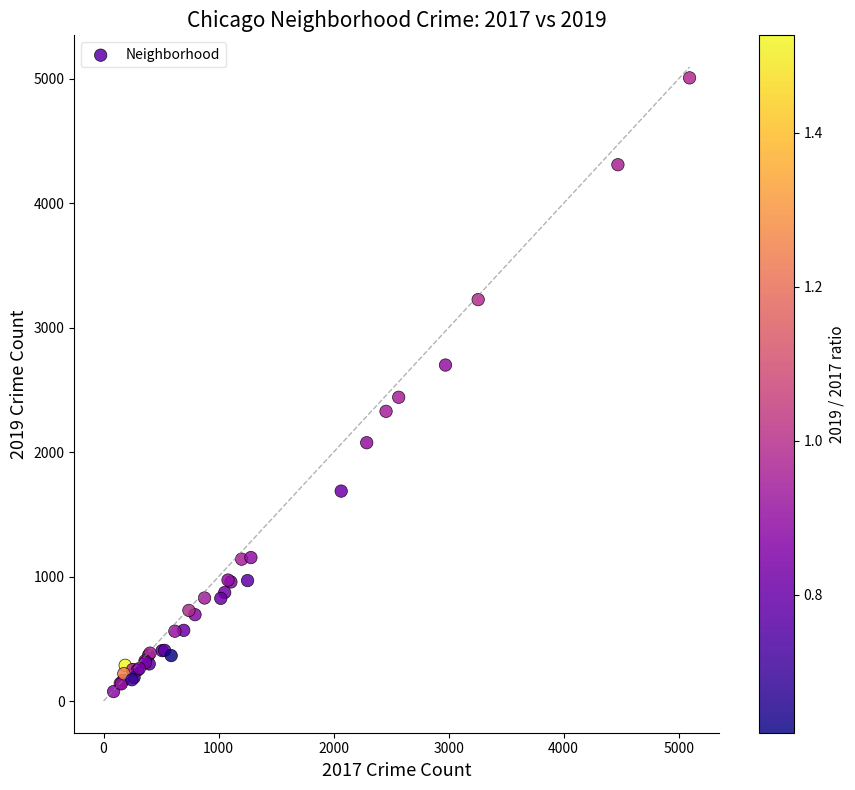

What Y value in the scatter plot is closest to 2542?

2441